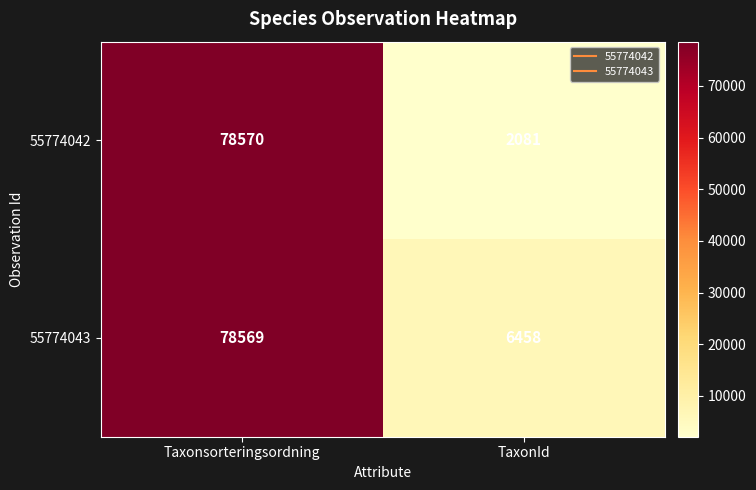

What is the spread (max minus min) of values at TaxonId?

4377